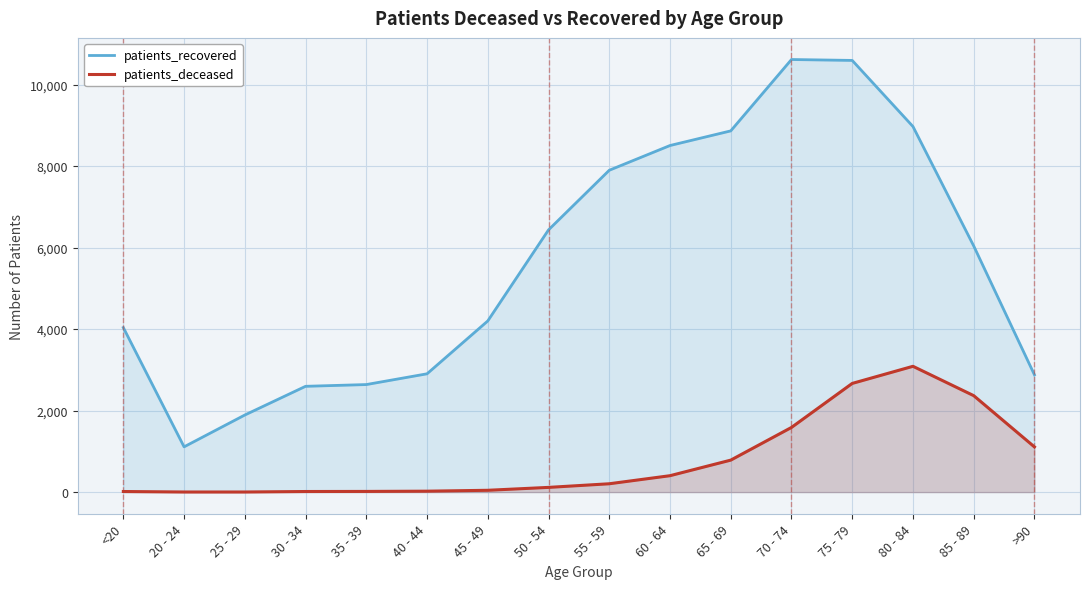

What is the difference between the maximum and minimum values in the patients_recovered series?

9503